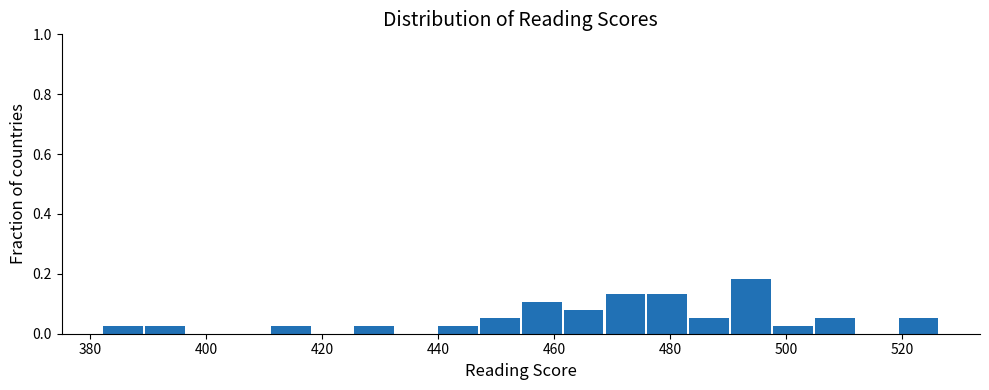

Read against the x-axis, roughly where is the centre of the tallest bar?

494